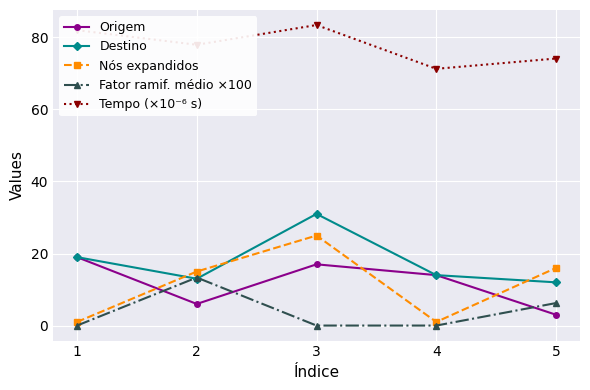

At which category does Nós expandidos reach its first local peak?

3